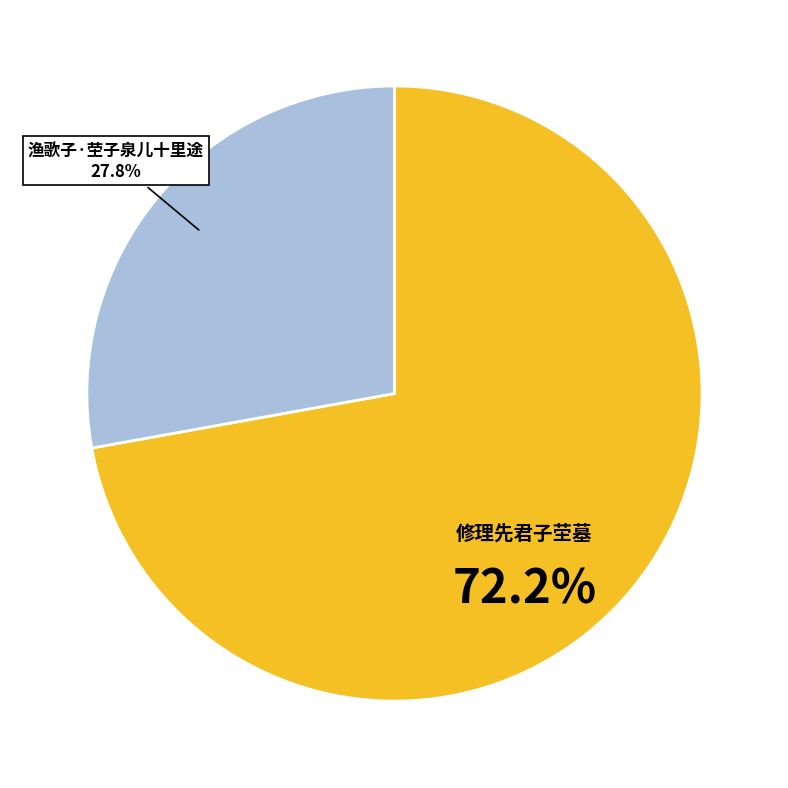

Is there a majority slice in this chart?

Yes